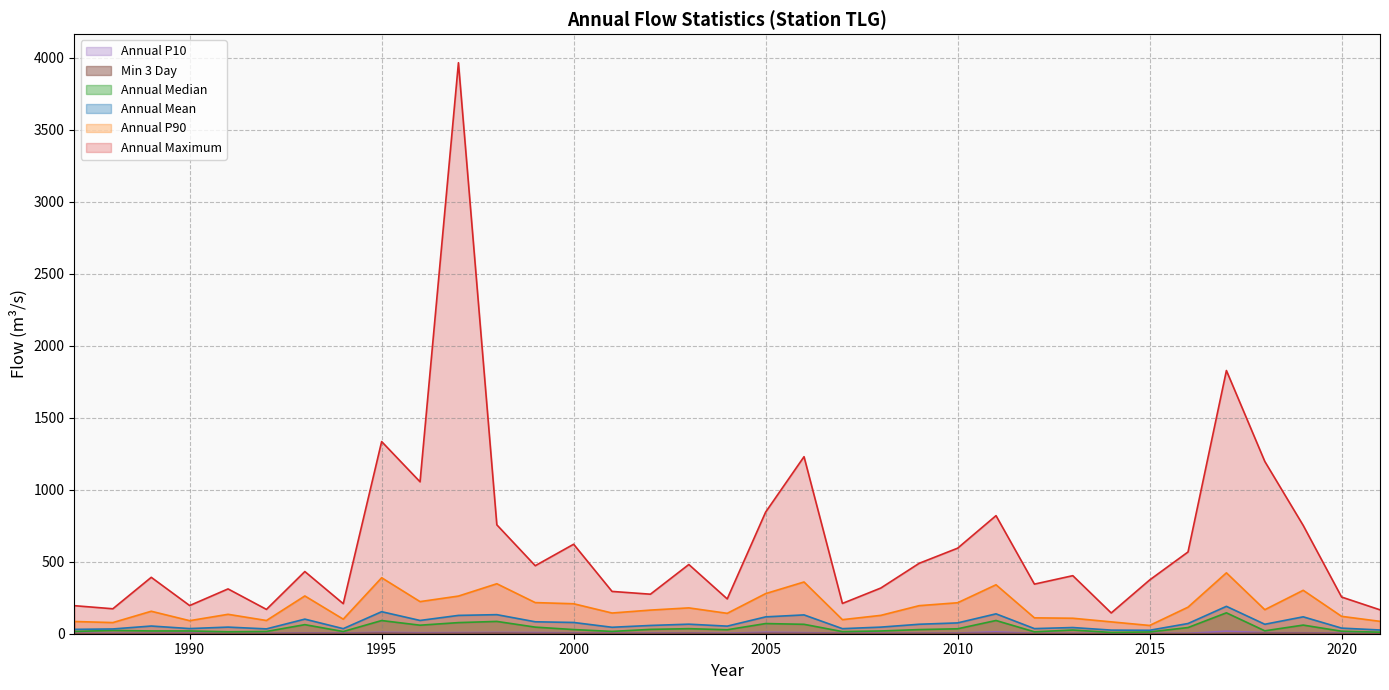

What are all the series names shown in the legend?

Annual_Maximum, Annual_Mean, Annual_Median, Annual_P10, Annual_P90, Min_3_Day